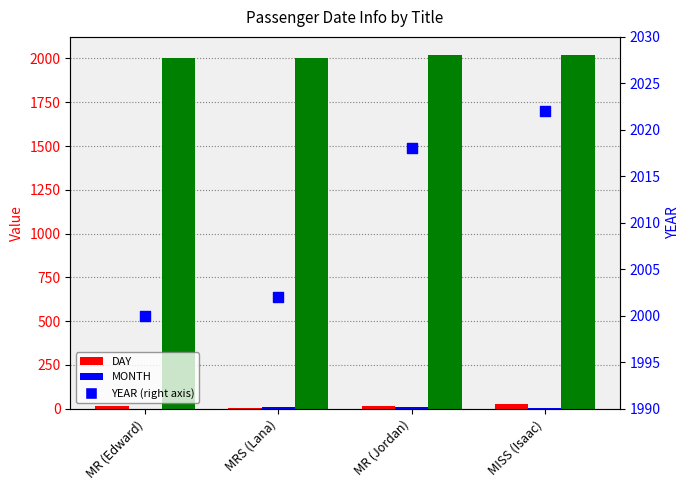

Which series has the largest total across all categories?

YEAR